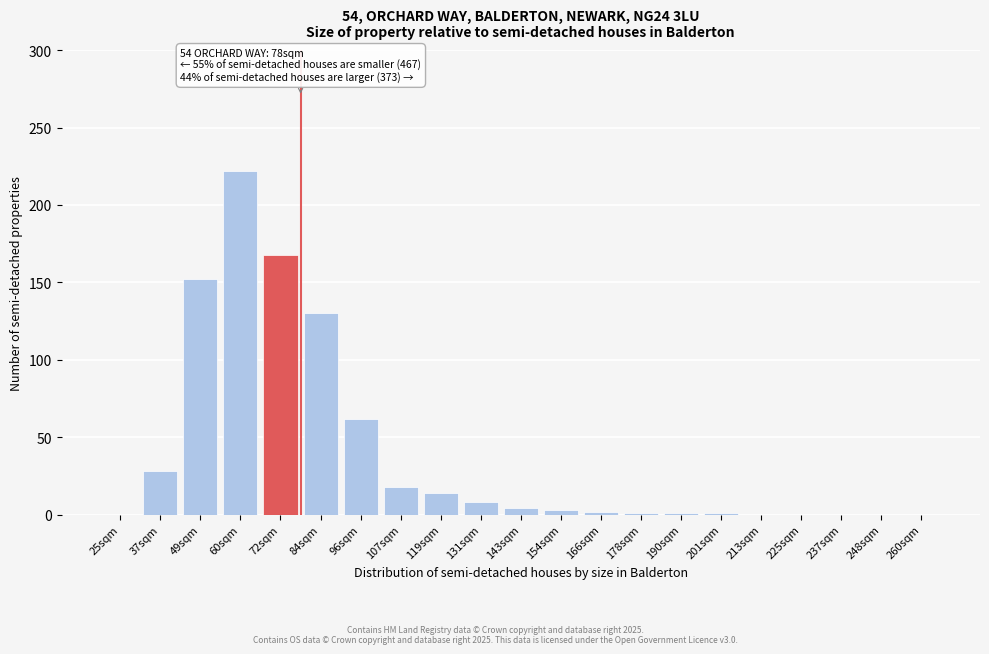

At which category does the chart reach its peak across all series?

60sqm